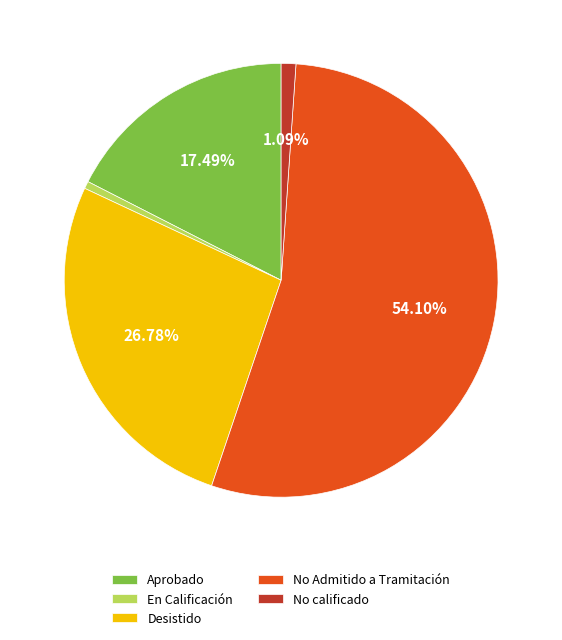

Rank the categories by value from highest to lowest.

No Admitido a Tramitación, Desistido, Aprobado, No calificado, En Calificación